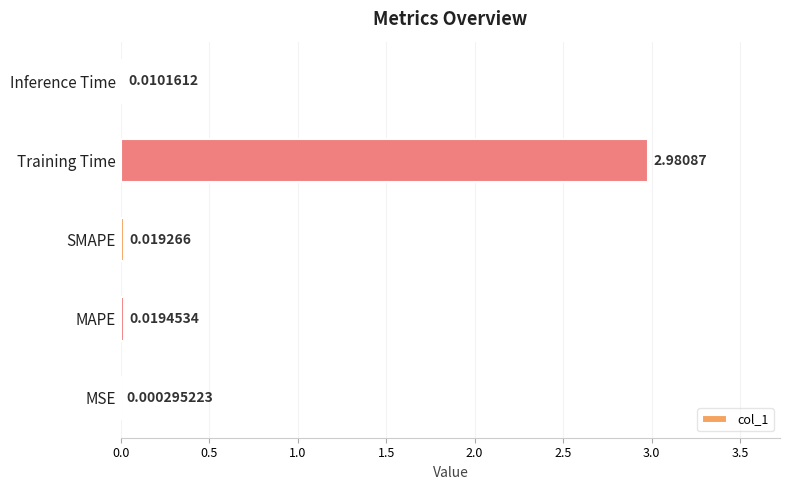

What is the change in value from MSE to Training Time?

+3.0